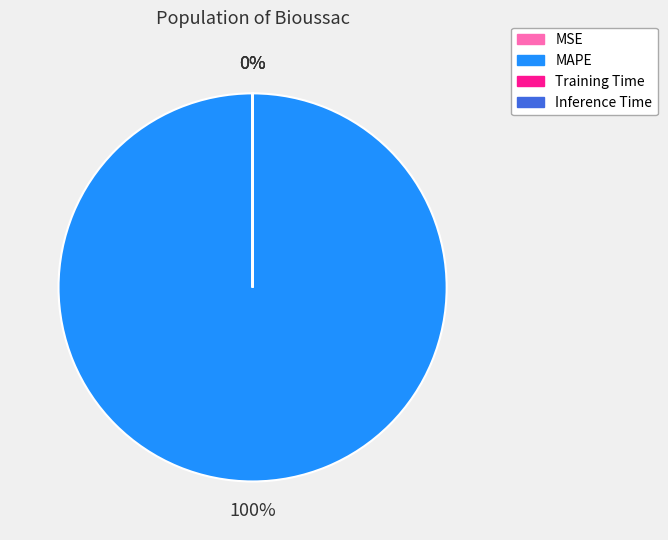

Which category accounts for the majority?

MAPE